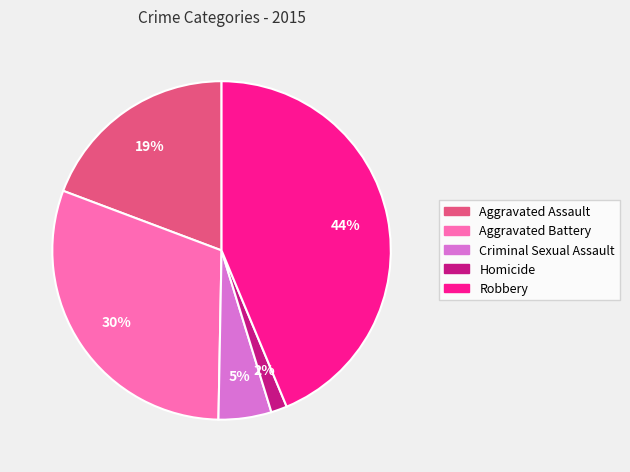

To the nearest percent, what is the difference between the largest and smallest slice percentages?

42%